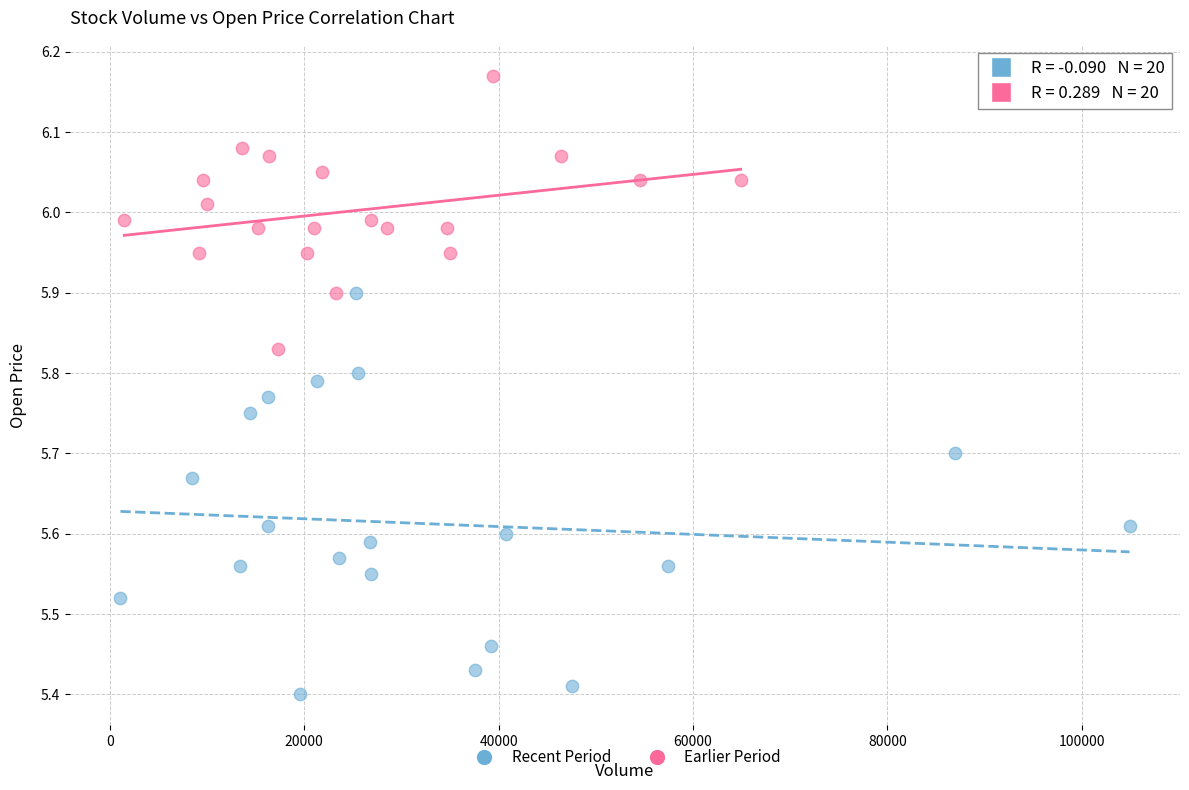

Which series contains the highest Y value?

Earlier Period